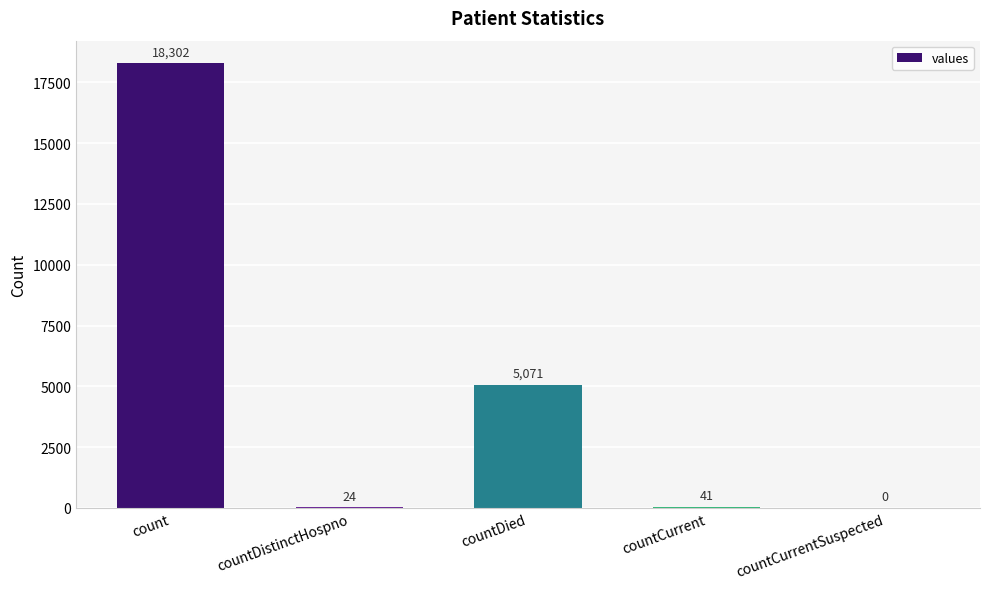

What is the maximum value shown in the chart?

18302